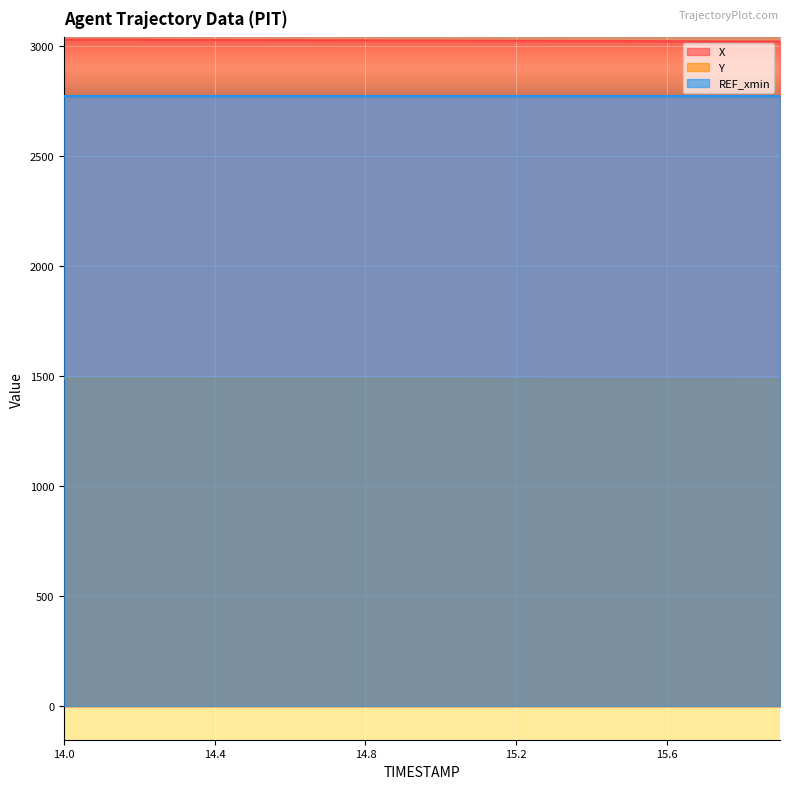

What is the label of the 3rd point from the right?

15.7